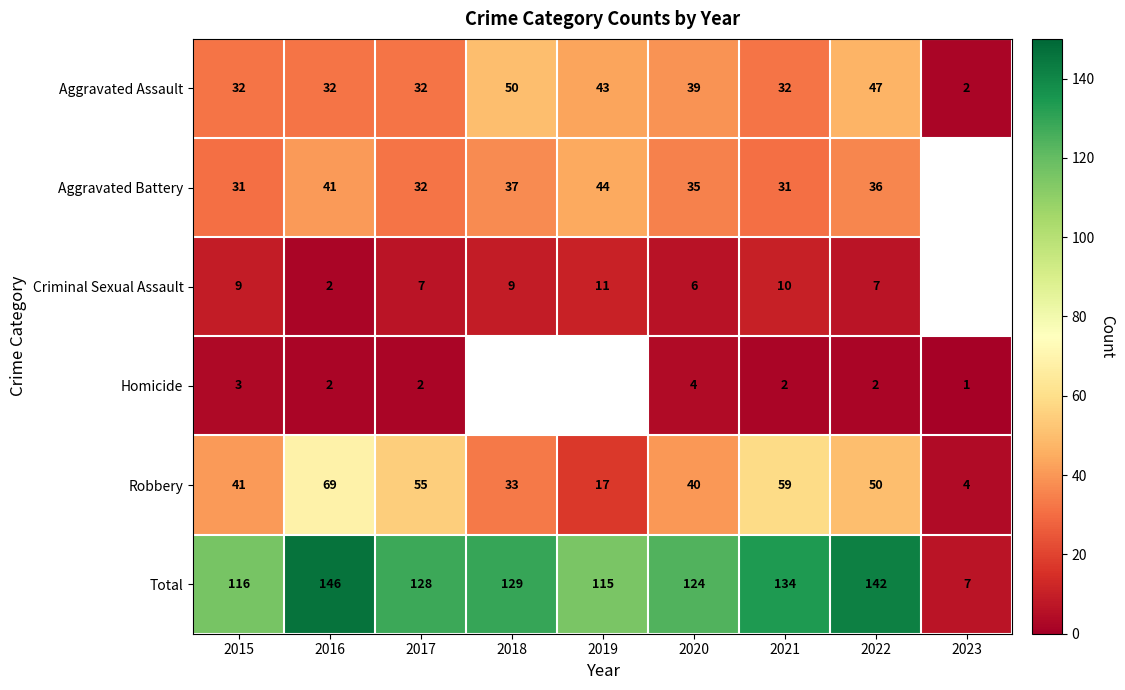

At which label does Total first exceed 128?

2016